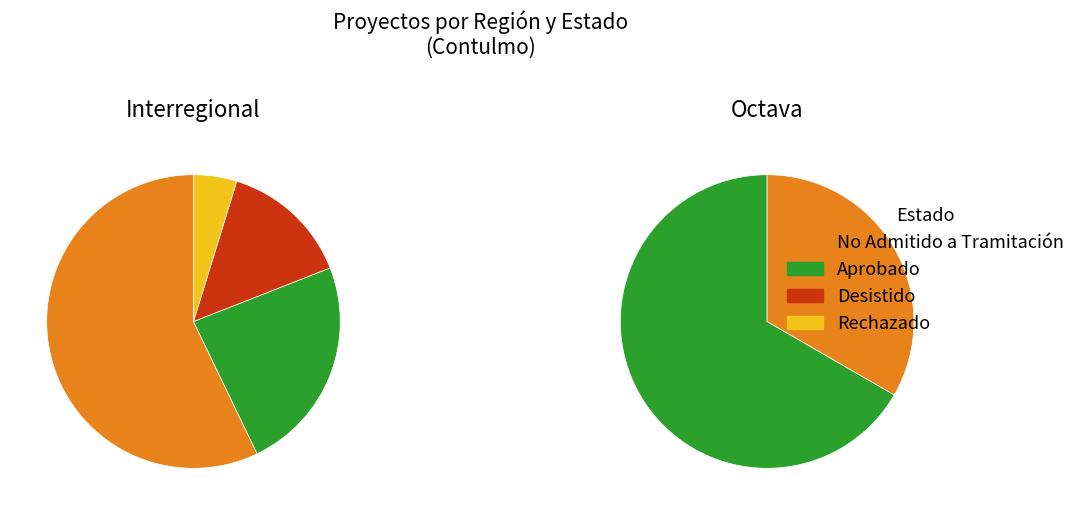

Which has a higher value, Octava or Interregional?

Interregional